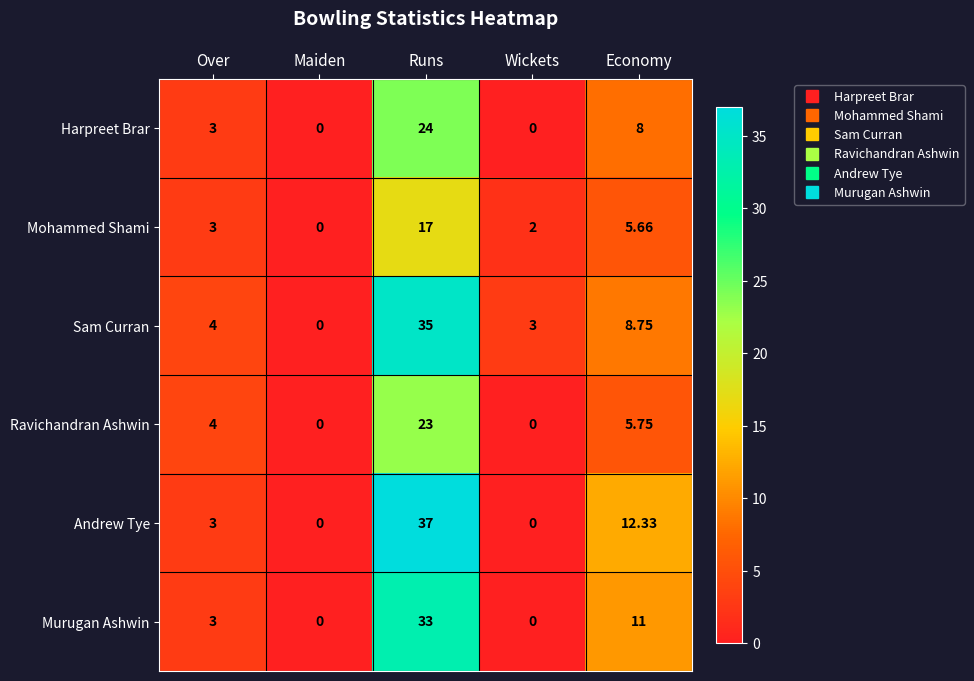

Rank the series at Economy from highest to lowest value.

Andrew Tye, Murugan Ashwin, Sam Curran, Harpreet Brar, Ravichandran Ashwin, Mohammed Shami